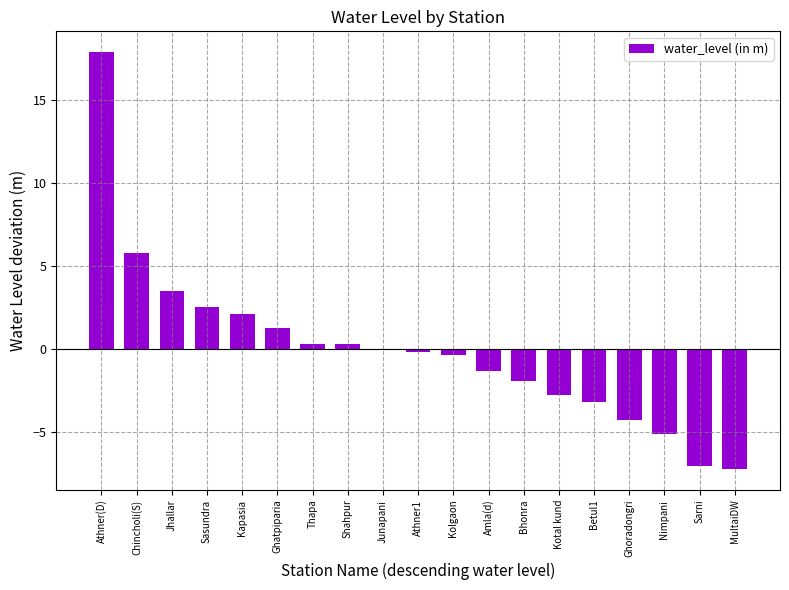

Which label corresponds to the largest value in the chart?

Athner(D)